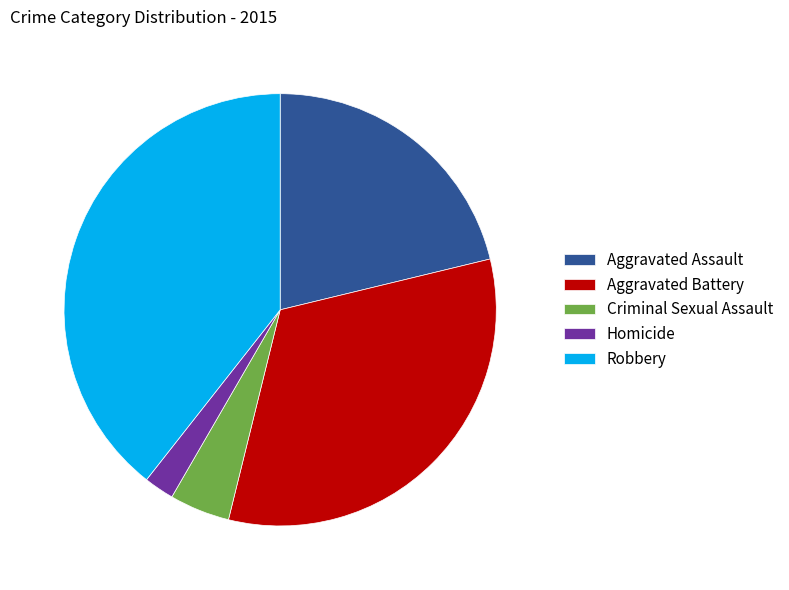

Is the sum of Criminal Sexual Assault and Robbery greater than half?

No